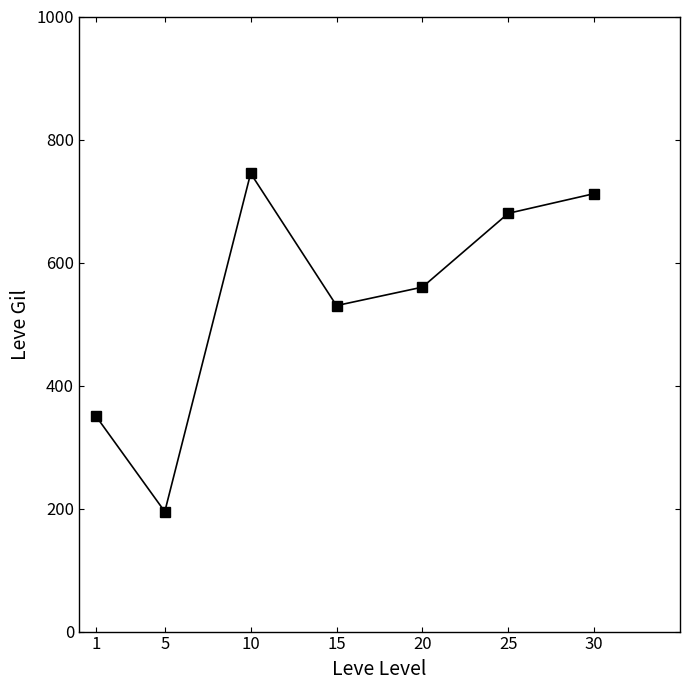

What is the sum of all values?

3772